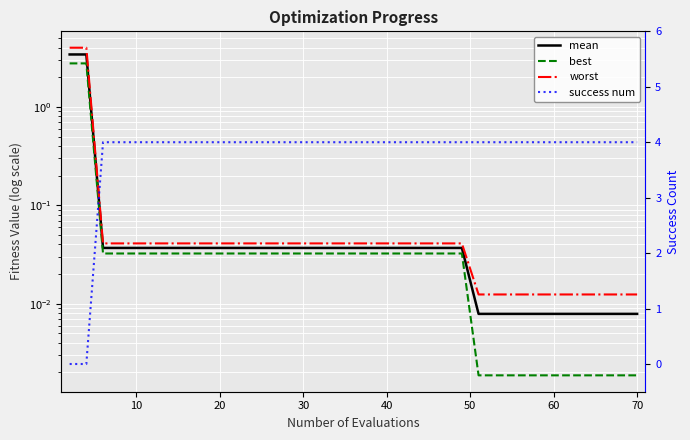

What is the difference between the maximum and minimum values in the success num series?

4.0